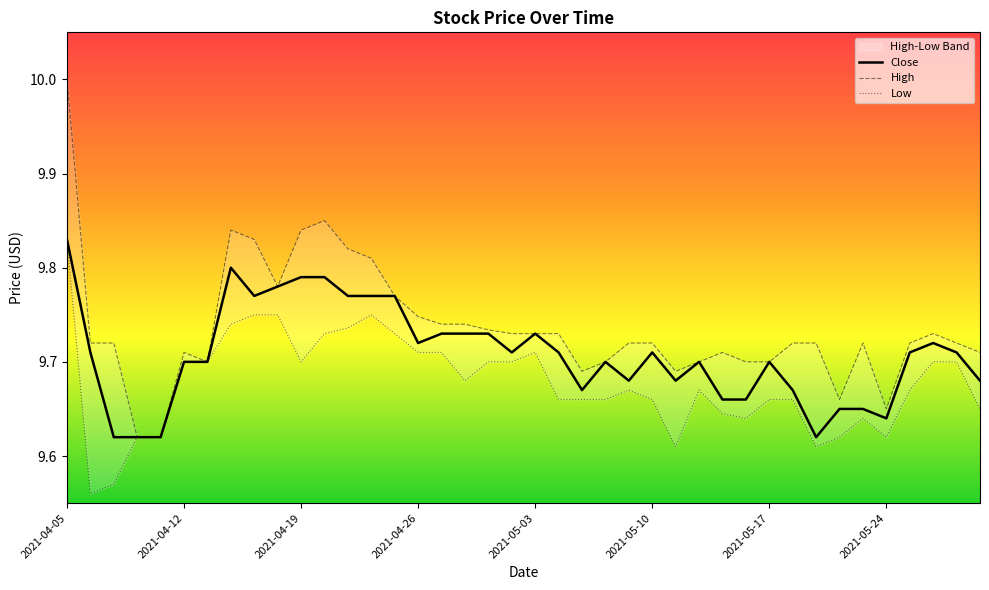

Is the value of Close at 10 greater than the value of Low at 2021-05-24?

Yes